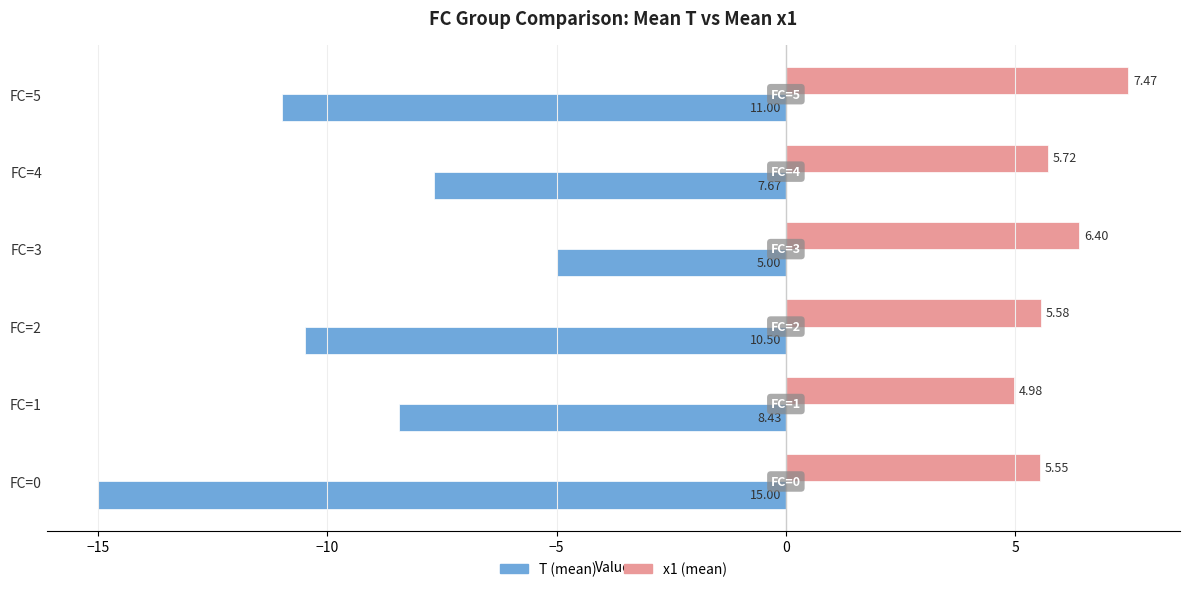

Which series has the largest total across all categories?

x1 (mean)